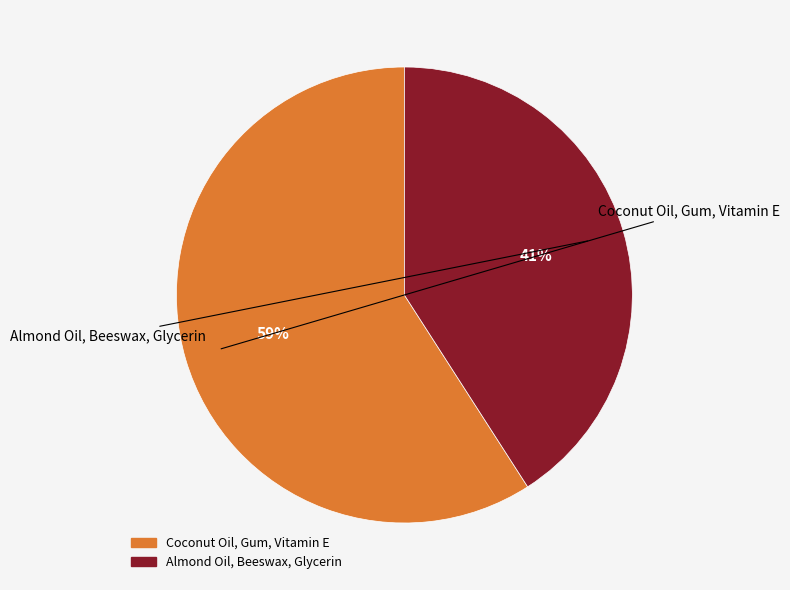

Rank the categories by value from highest to lowest.

Coconut Oil, Gum, Vitamin E, Almond Oil, Beeswax, Glycerin